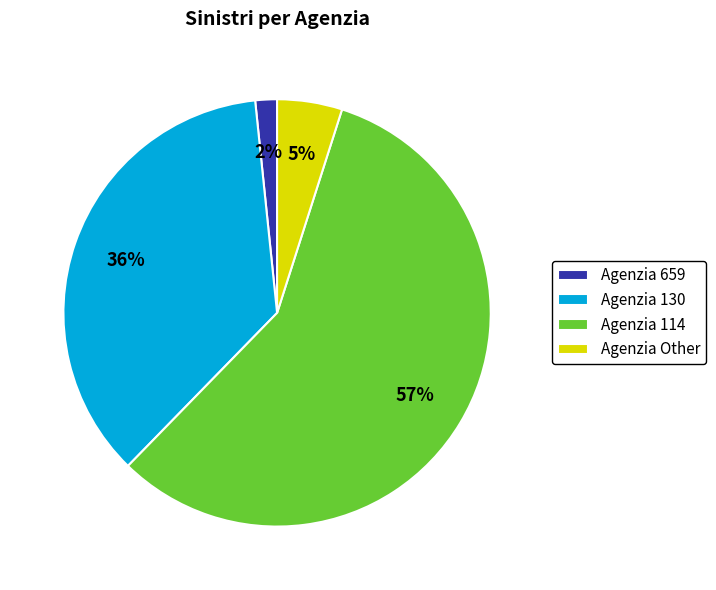

Count the number of slices in the pie.

4